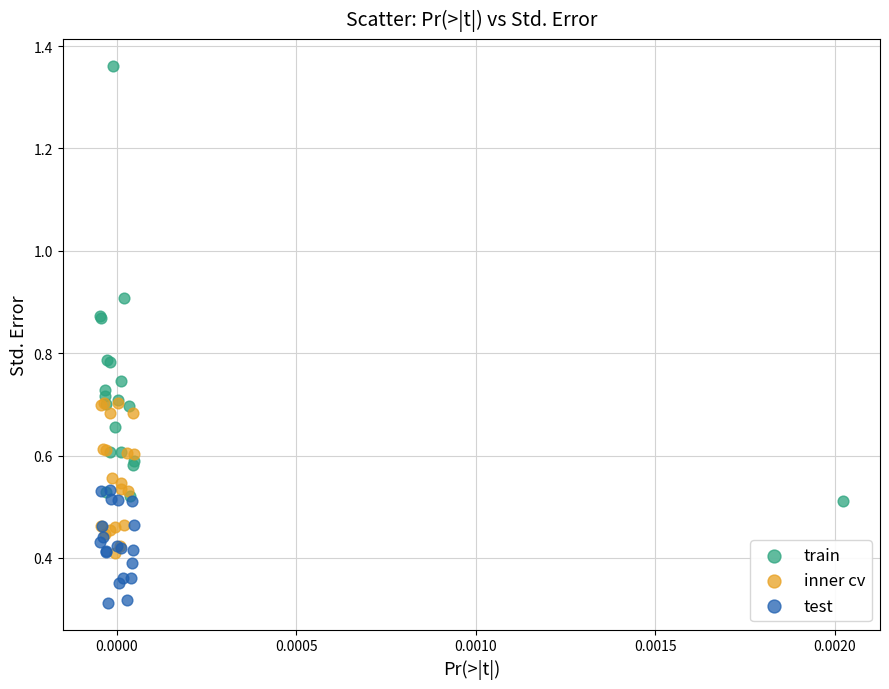

Which series has the widest spread of Y values?

train